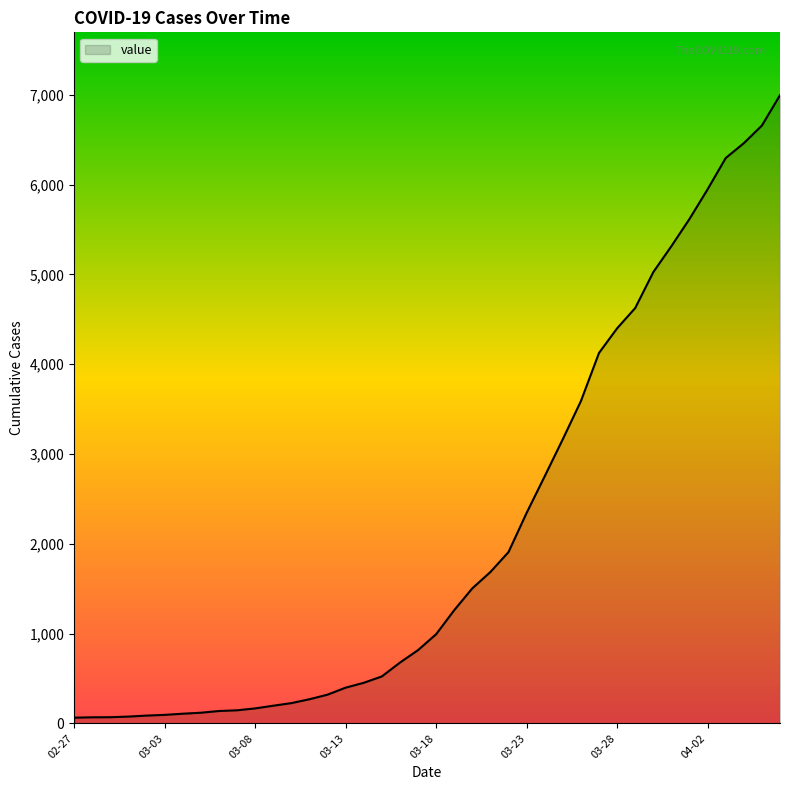

What is the greatest value displayed?

6995